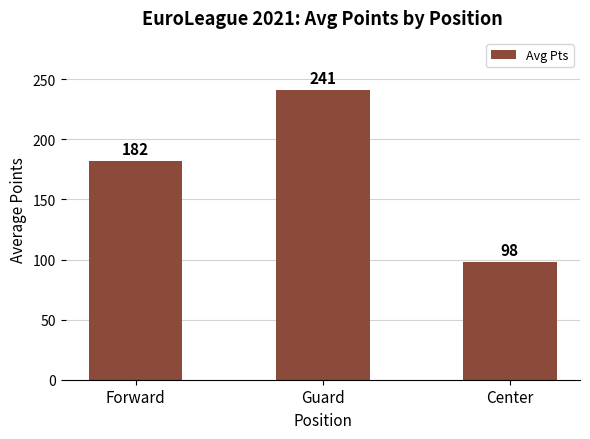

What is the label of the 3rd bar from the right?

Forward